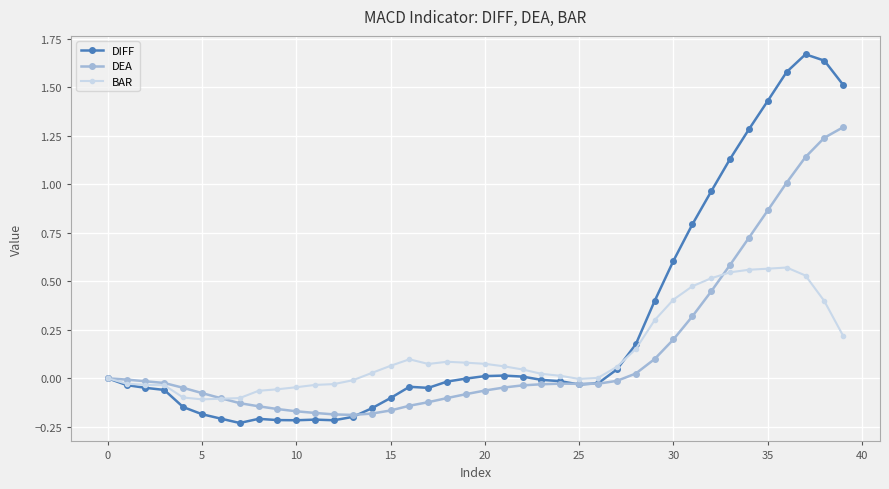

List the series in order of their peak value, highest first.

DIFF, DEA, BAR